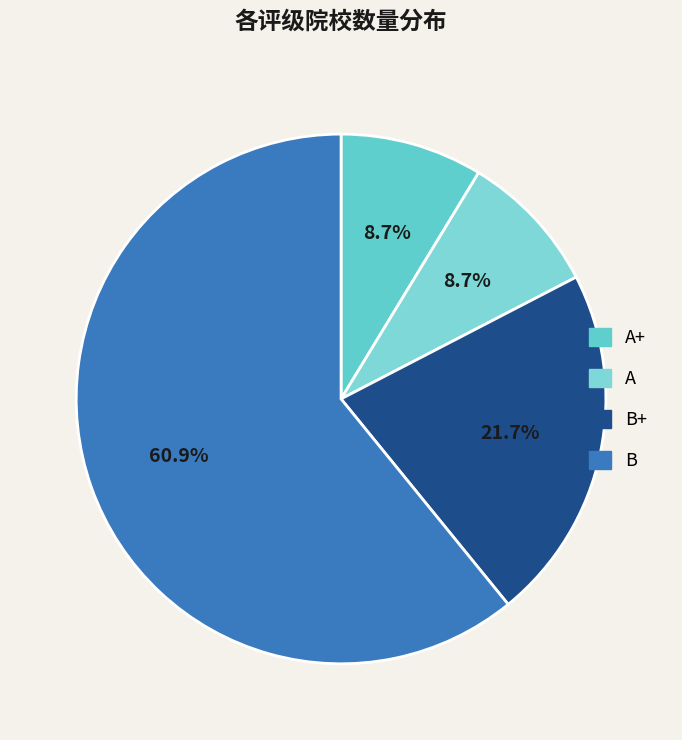

How many segments does this pie chart have?

4